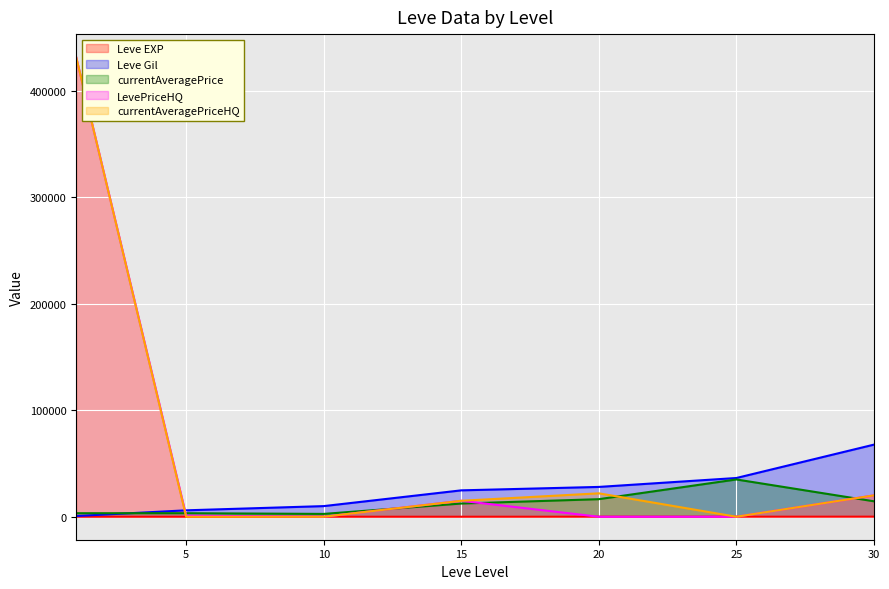

True or false: LevePriceHQ has a value of 0 at 25.

True